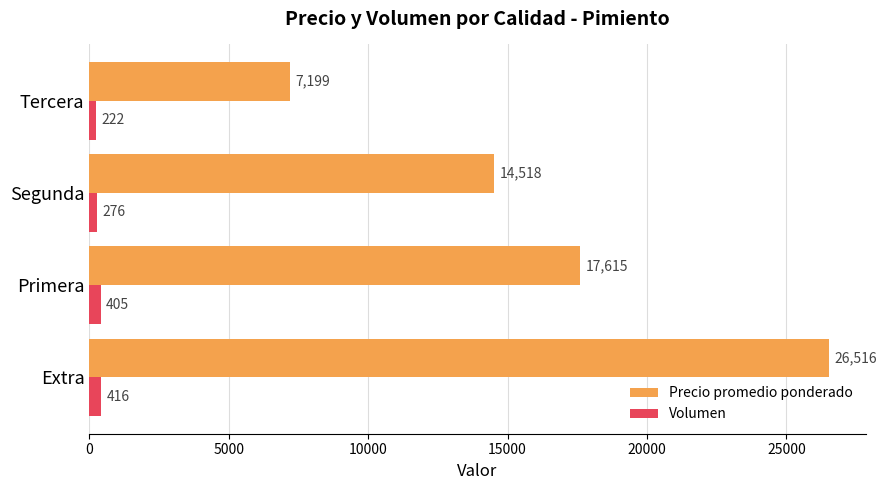

Rank the series by their maximum value, from highest to lowest.

Precio promedio ponderado, Volumen